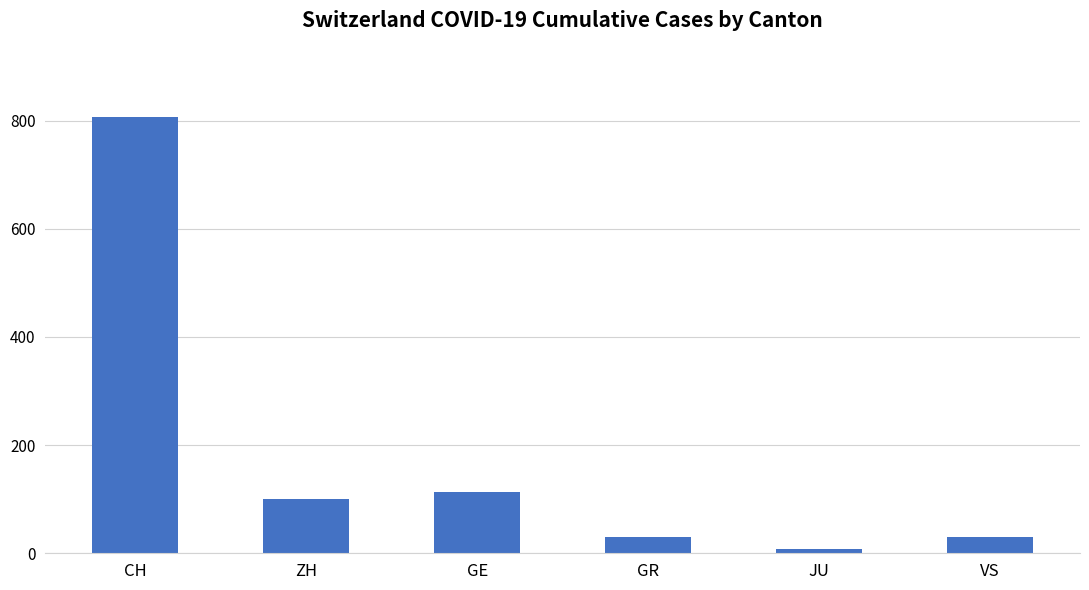

The value at CH is 233. True or false?

False